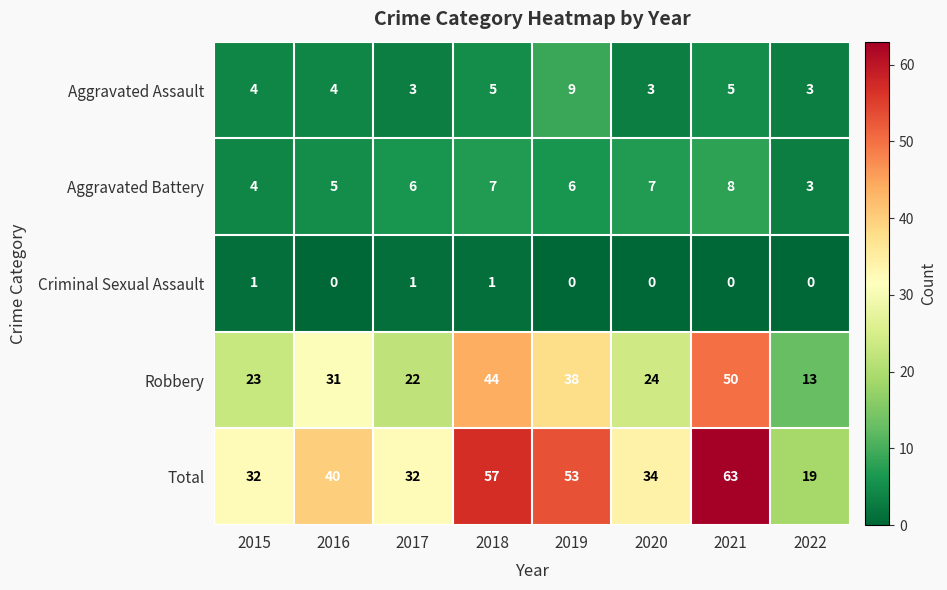

What value does the Aggravated Assault series have at 2017?

3